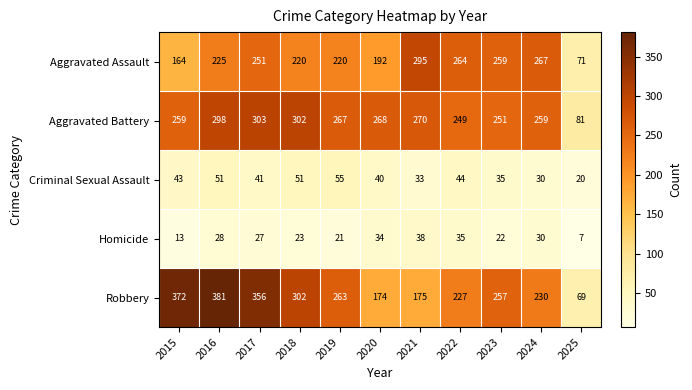

Where is Aggravated Battery nearest to the value 192?

2022